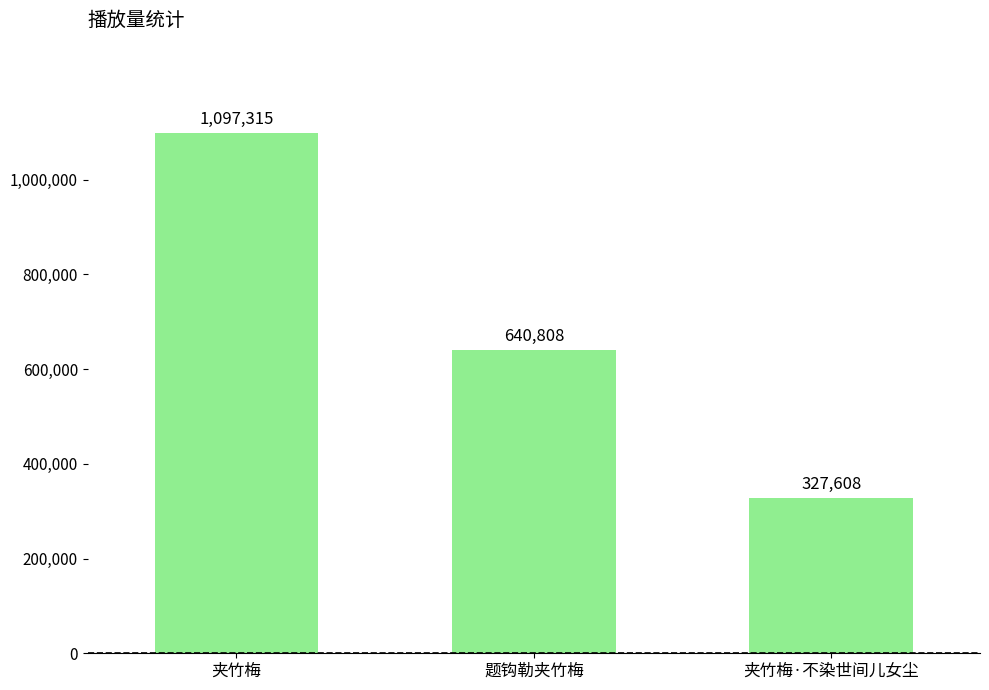

Rank the categories by value from highest to lowest.

夹竹梅, 题钩勒夹竹梅, 夹竹梅·不染世间儿女尘